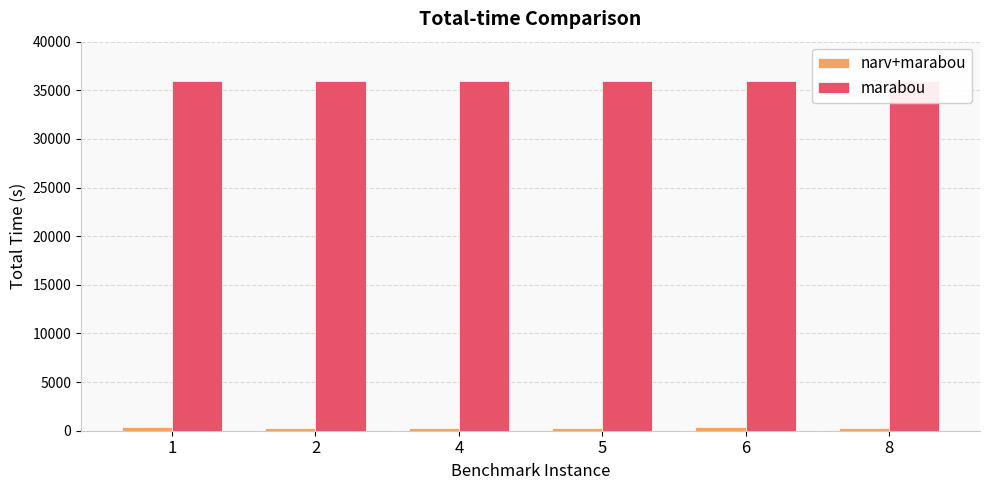

The value of narv+marabou at 2 is 322.2. True or false?

True